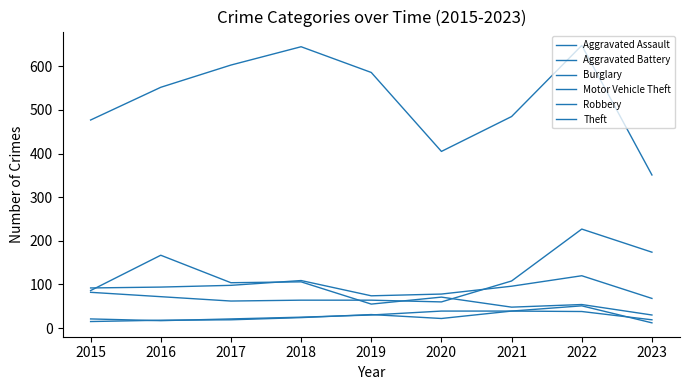

Reading left to right, transcribe all the data shown in this chart.

Aggravated Assault: 2015=15	2016=18	2017=19	2018=24	2019=31	2020=22	2021=39	2022=51	2023=12
Aggravated Battery: 2015=21	2016=17	2017=21	2018=25	2019=30	2020=39	2021=39	2022=38	2023=19
Burglary: 2015=86	2016=167	2017=104	2018=106	2019=55	2020=71	2021=48	2022=54	2023=30
Motor Vehicle Theft: 2015=82	2016=72	2017=62	2018=64	2019=64	2020=60	2021=108	2022=227	2023=174
Robbery: 2015=92	2016=94	2017=98	2018=109	2019=74	2020=78	2021=96	2022=120	2023=68
Theft: 2015=477	2016=552	2017=603	2018=645	2019=586	2020=405	2021=485	2022=648	2023=351